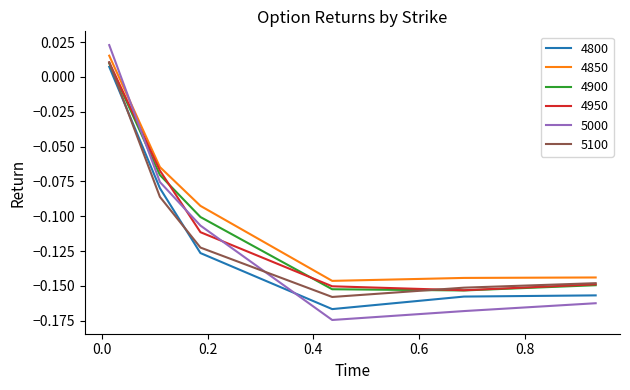

In 5100, how many points are lower than both neighbors (excluding endpoints)?

1